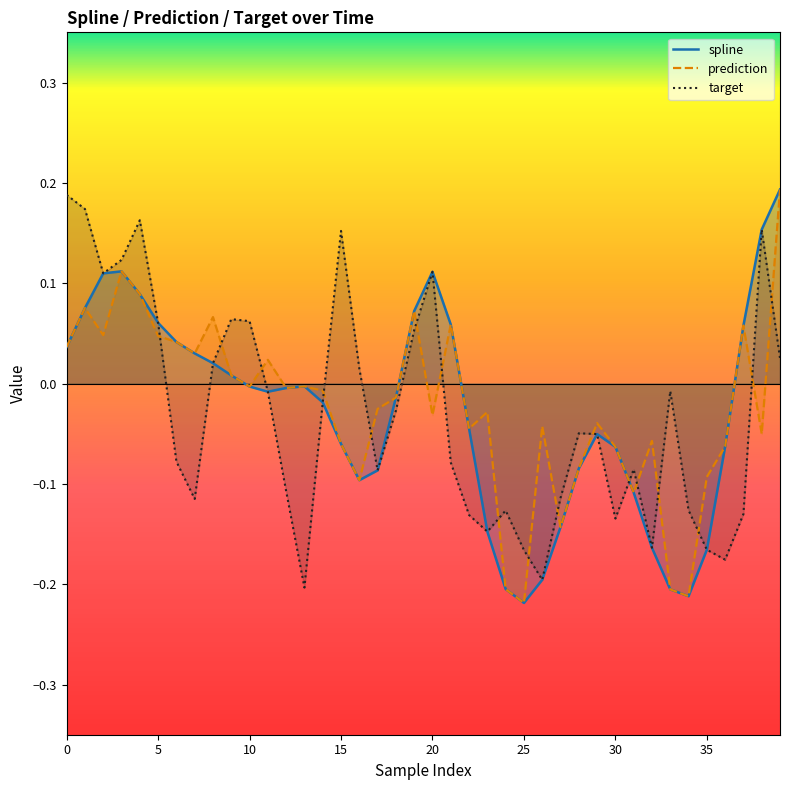

What is the label of the 18th point from the right?

22